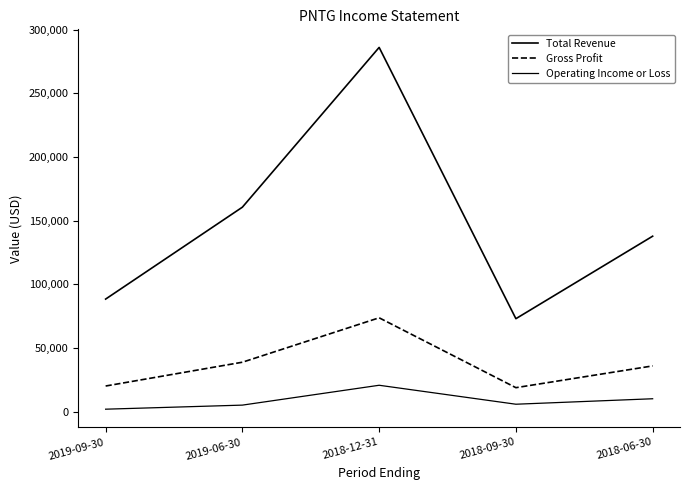

Reading left to right, what are all the values shown in this chart?

Total Revenue: 88400	160600	286100	73000	137800
Gross Profit: 20100	38800	73700	18800	35900
Operating Income or Loss: 1900	5100	20700	5800	10100